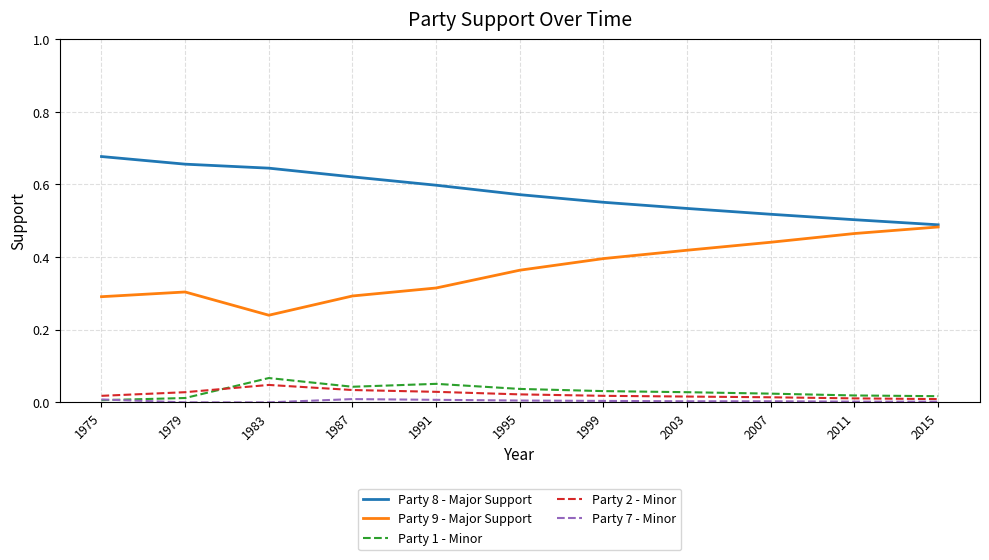

True or false: Party 8 - Major Support and Party 1 - Minor intersect in this chart.

False